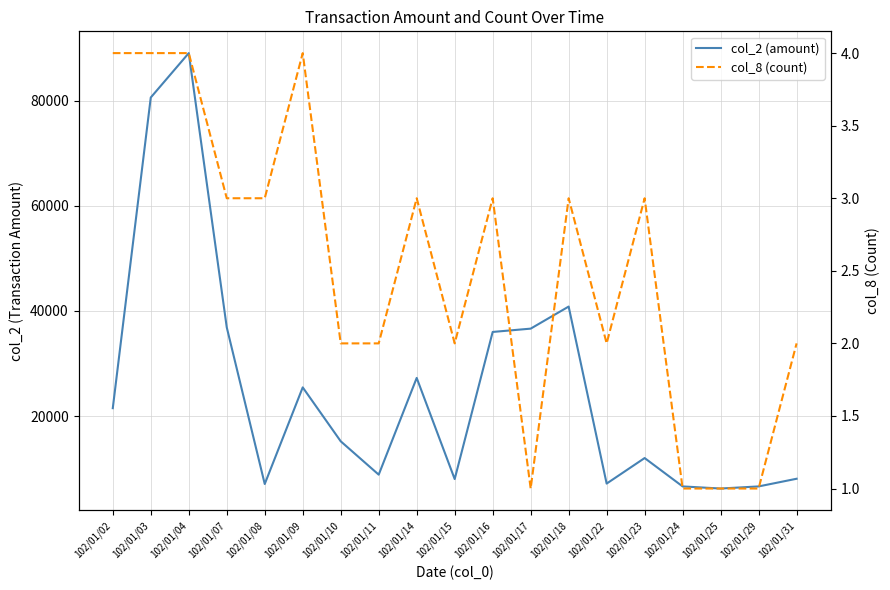

Reading left to right, extract all data points from this chart.

col_2 (amount): 102/01/02=21490	102/01/03=80620	102/01/04=89070	102/01/07=36880	102/01/08=7060	102/01/09=25450	102/01/10=15190	102/01/11=8840	102/01/14=27250	102/01/15=8000	102/01/16=36000	102/01/17=36630	102/01/18=40830	102/01/22=7140	102/01/23=12000	102/01/24=6600	102/01/25=6200	102/01/29=6600	102/01/31=8060
col_8 (count): 102/01/02=4	102/01/03=4	102/01/04=4	102/01/07=3	102/01/08=3	102/01/09=4	102/01/10=2	102/01/11=2	102/01/14=3	102/01/15=2	102/01/16=3	102/01/17=1	102/01/18=3	102/01/22=2	102/01/23=3	102/01/24=1	102/01/25=1	102/01/29=1	102/01/31=2